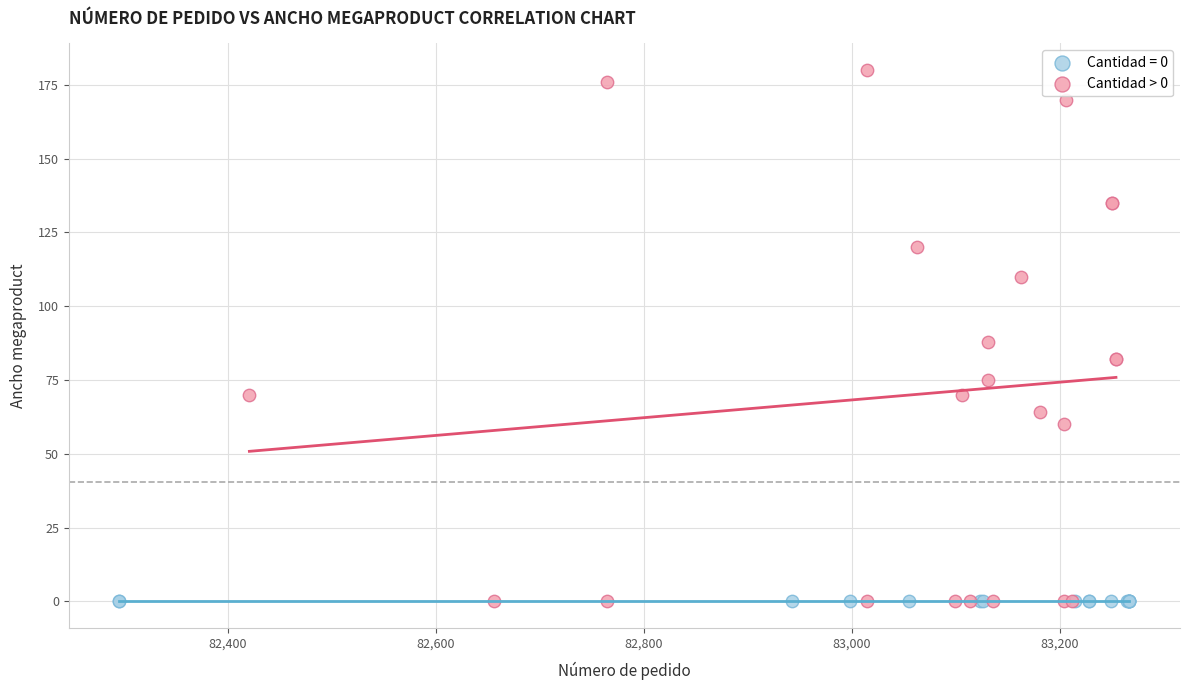

Which series reaches the maximum Y coordinate?

Cantidad > 0